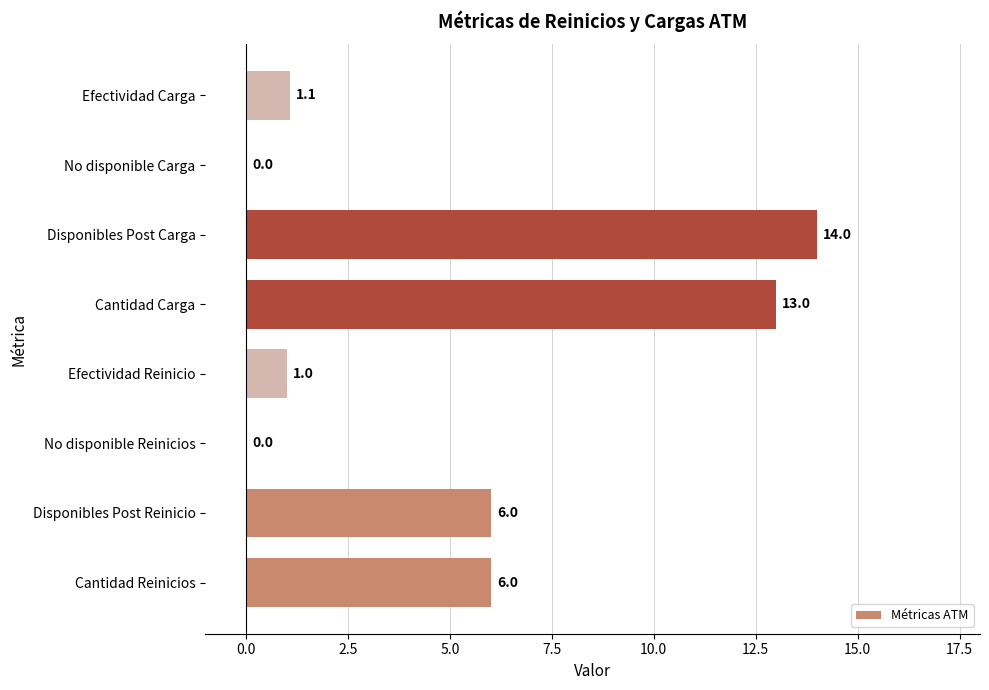

What is the sum of all values?

41.1